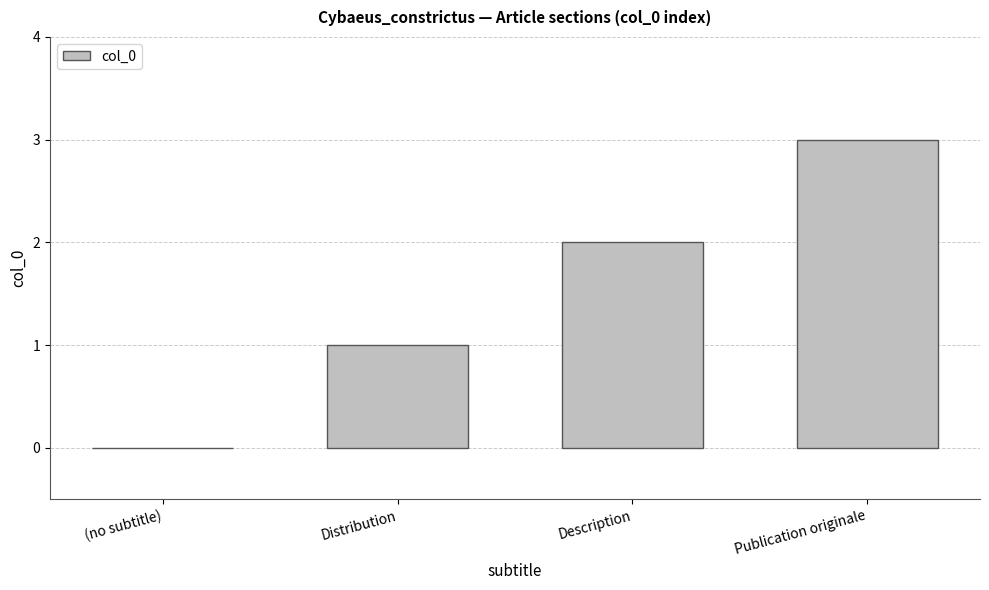

Reading left to right, transcribe all the data shown in this chart.

0	1	2	3